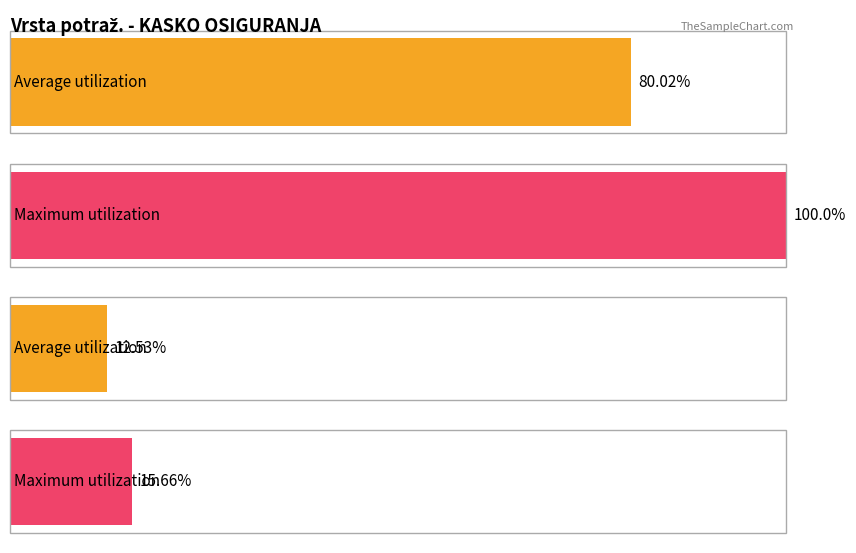

What are all the series names shown in the legend?

Average utilization, Maximum utilization